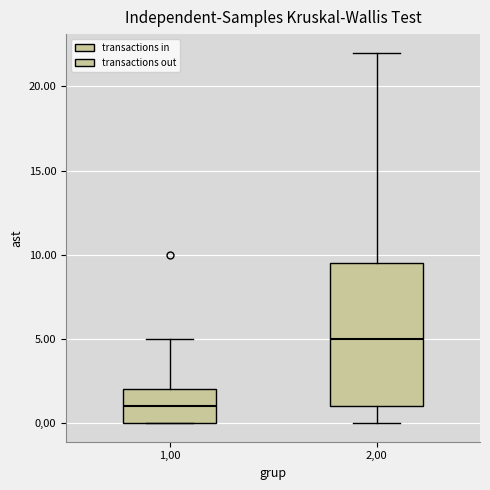

Reading left to right, read every box against the y-axis: the position of its median line, the range the box covers, and the ends of its whiskers. The values are not printed on the chart, so give them approximately, as read against the axis.

1,00: median 1.0, box 0.0 to 2.0, whiskers 0.0 to 5.0
2,00: median 5.0, box 1.0 to 9.5, whiskers 0.0 to 22.0